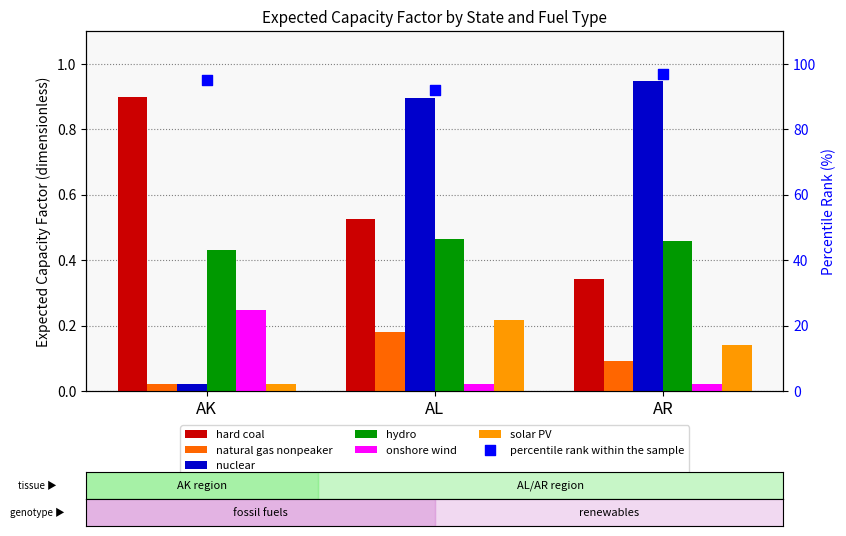

Which series contains the highest Y value?

nuclear